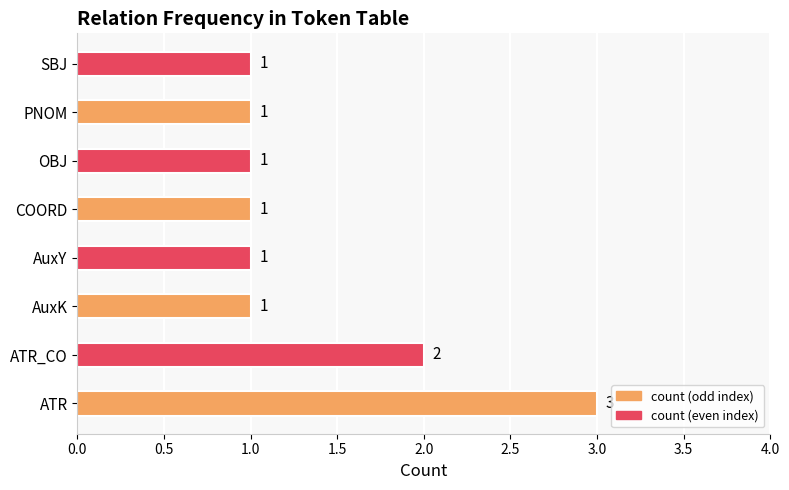

The chart shows a value of 1 at ATR. True or false?

False